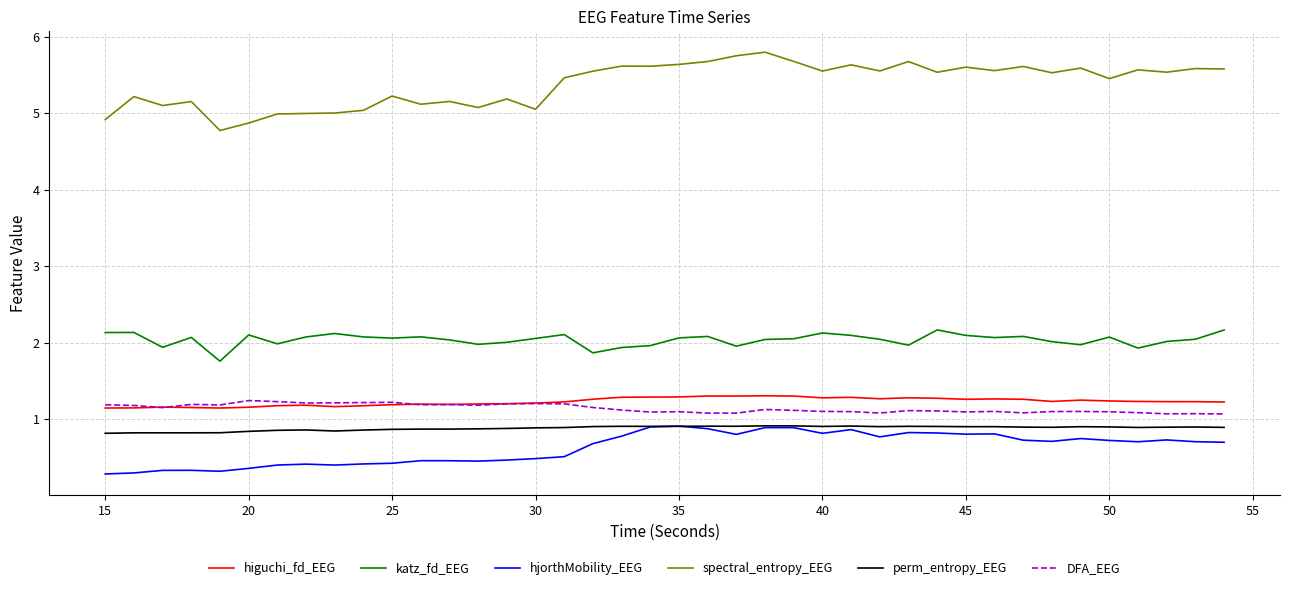

True or false: spectral_entropy_EEG and katz_fd_EEG cross at least once.

False